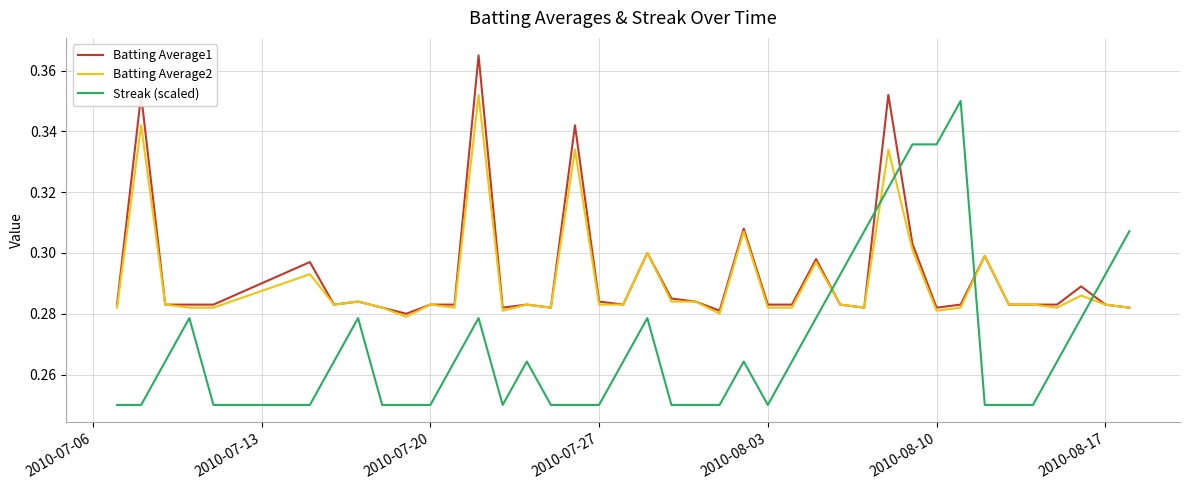

Which series has the widest spread of values?

Streak (scaled)